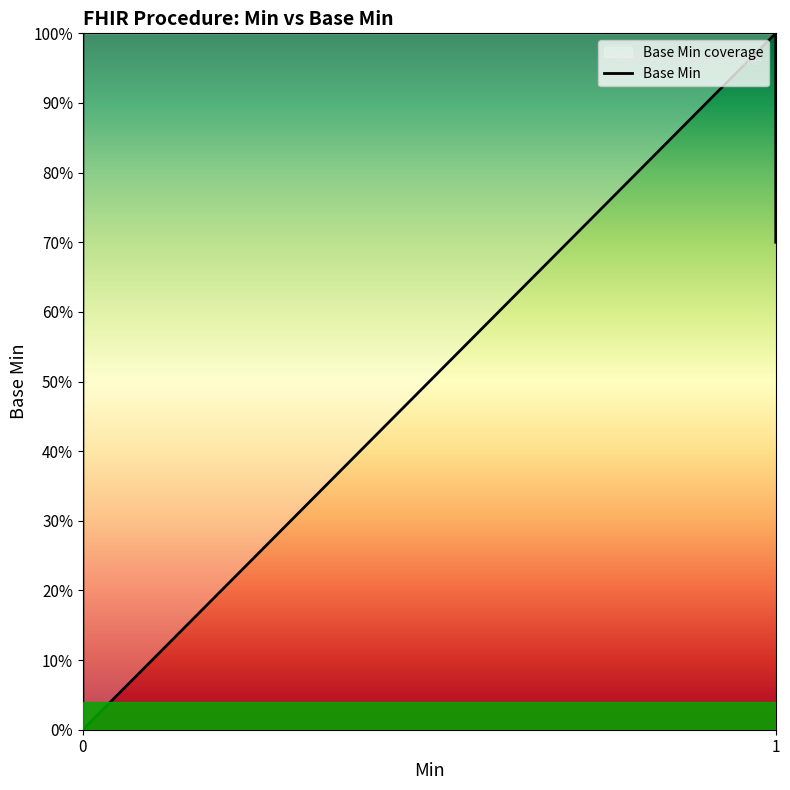

What is the sum of all values?

4